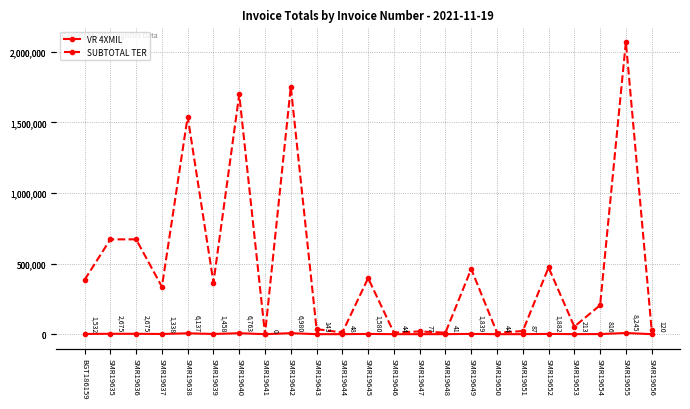

True or false: SUBTOTAL TER and VR 4XMIL intersect in this chart.

False